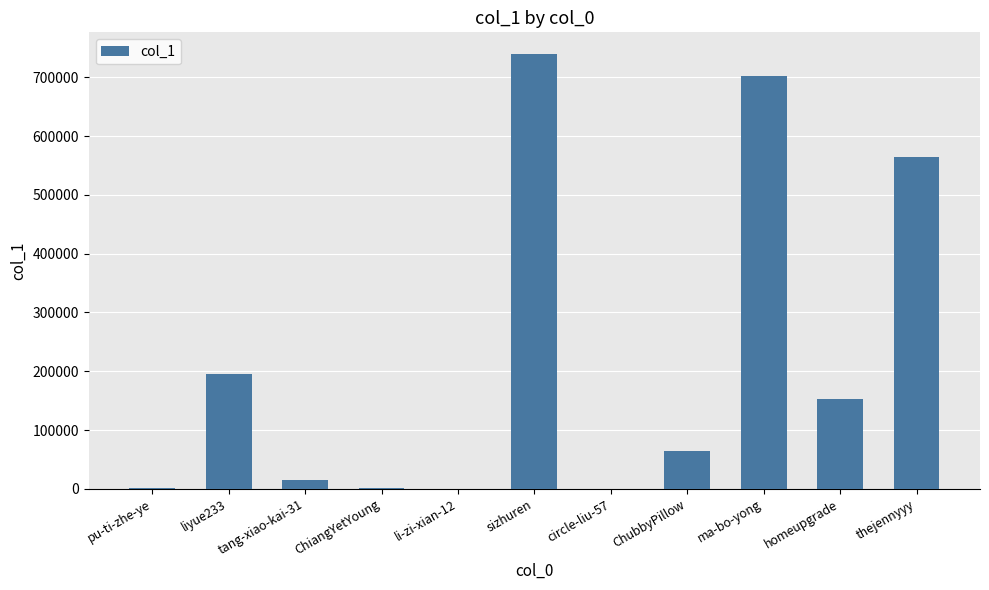

Which category has the highest value across all series?

sizhuren